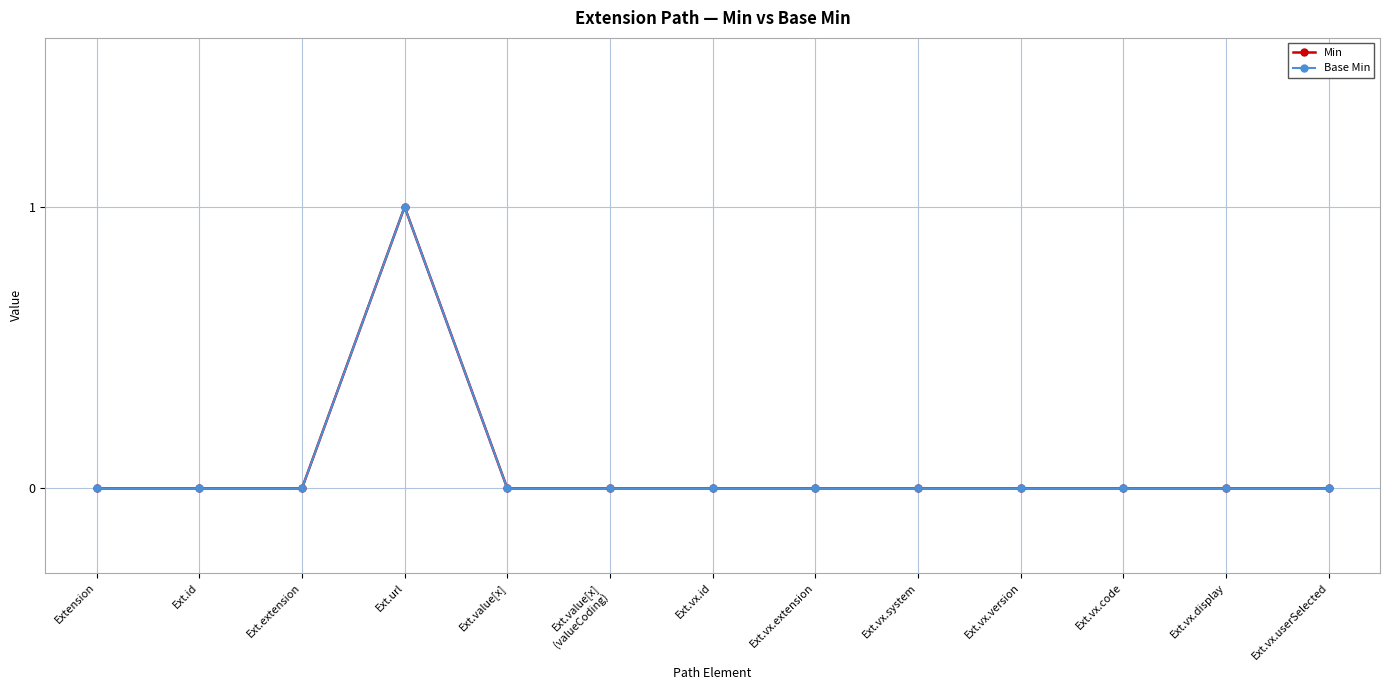

Is this an area chart (filled region under the line)?

No